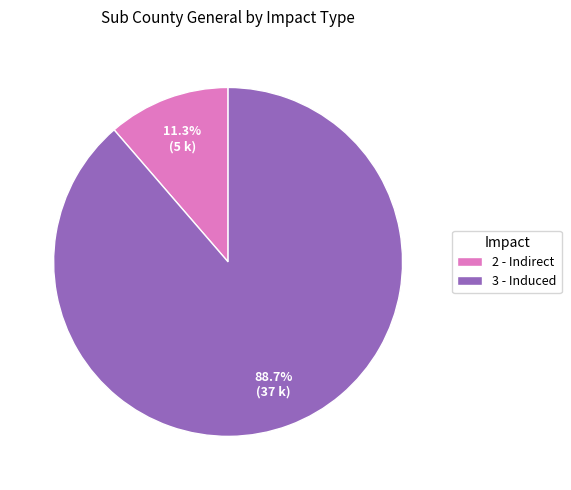

Which slice is the smallest?

2 - Indirect